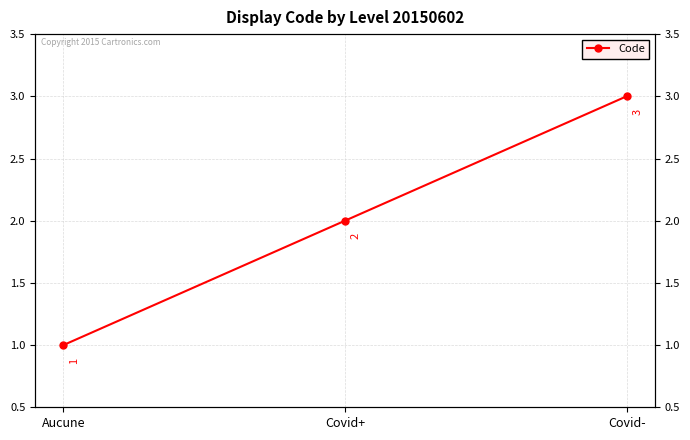

What is the label of the 1st point from the right?

Covid-